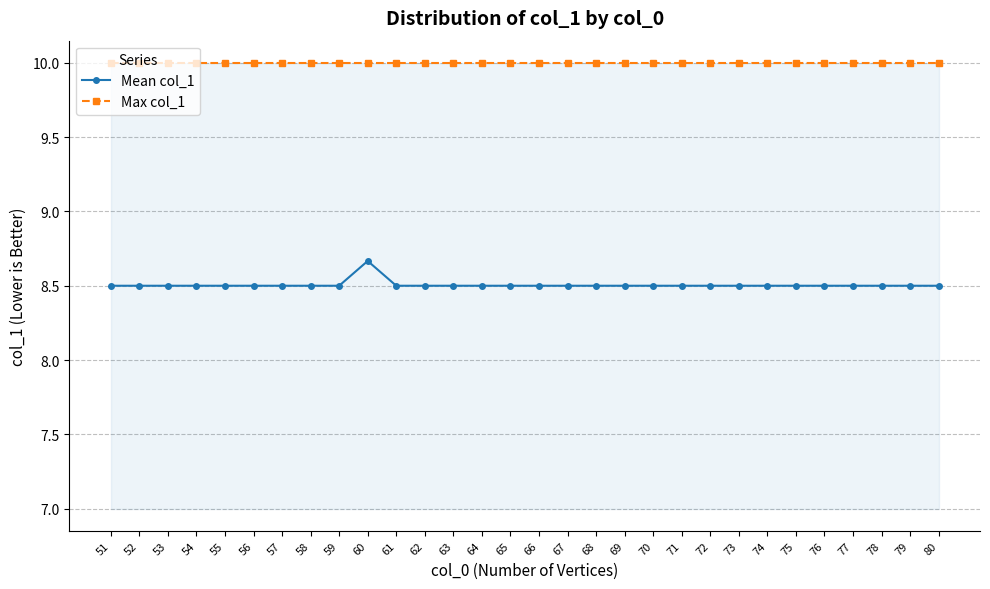

How many data points does each series have?

30